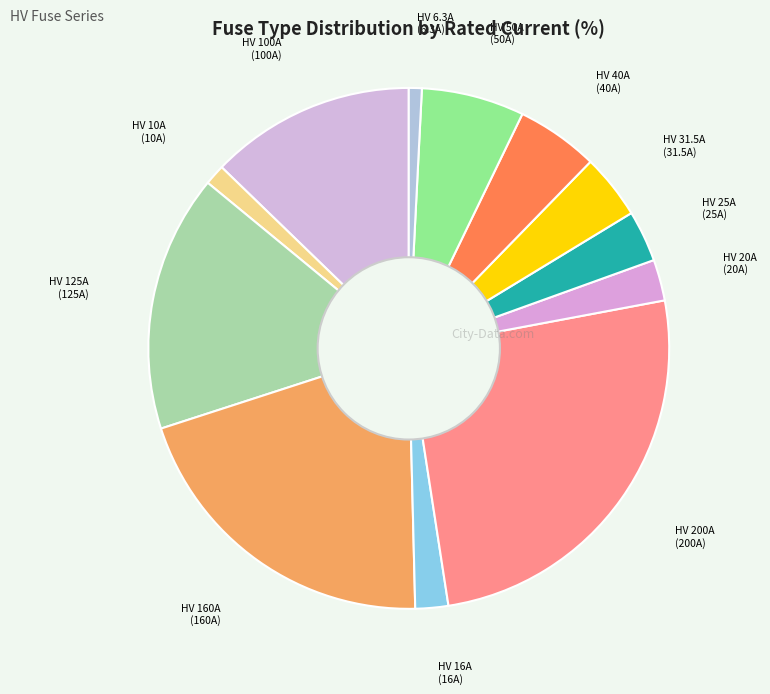

Count the number of slices in the pie.

12